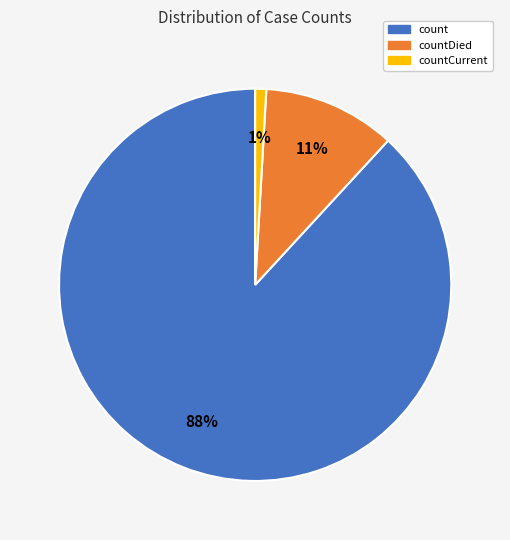

To the nearest percent, what is the difference between the largest and smallest slice percentages?

87%